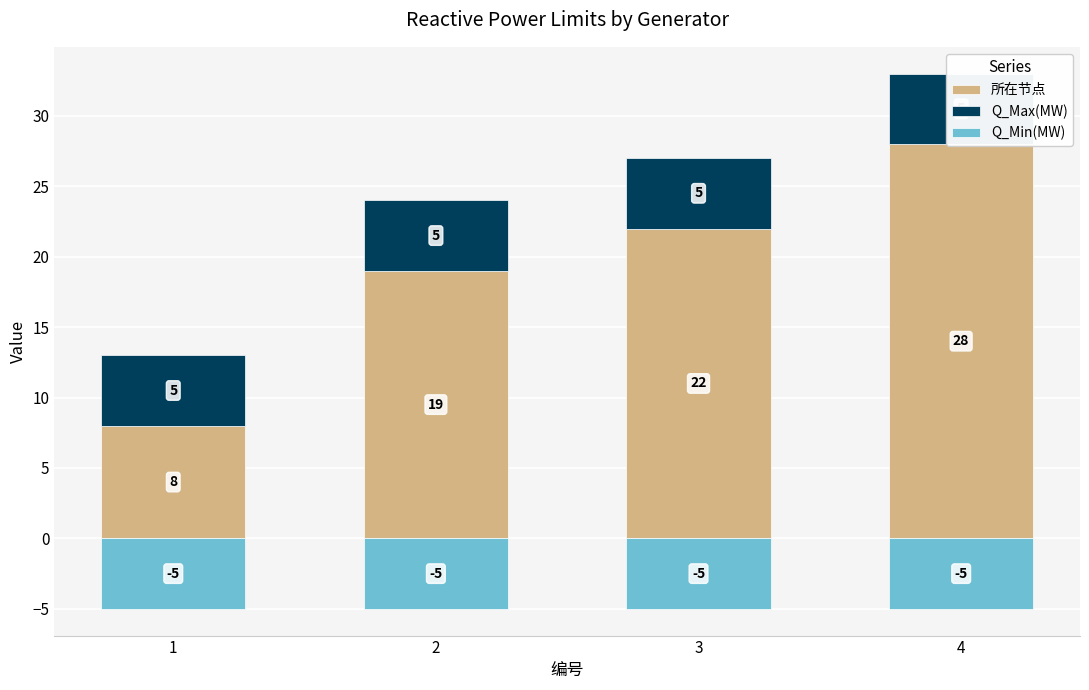

Which has a higher value, 4 or 1?

4